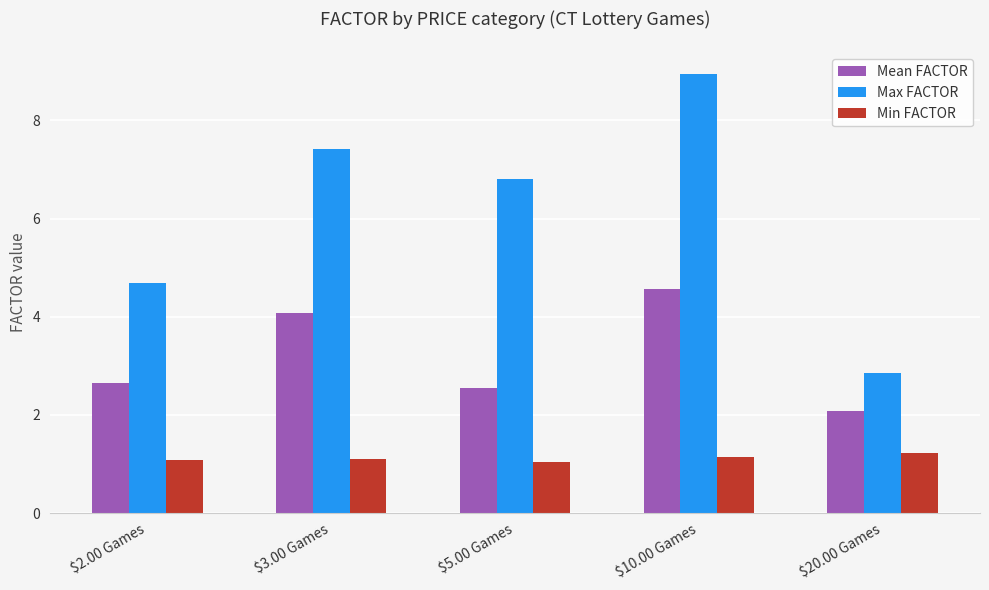

What is the difference between the maximum and minimum values in the Max FACTOR series?

6.1